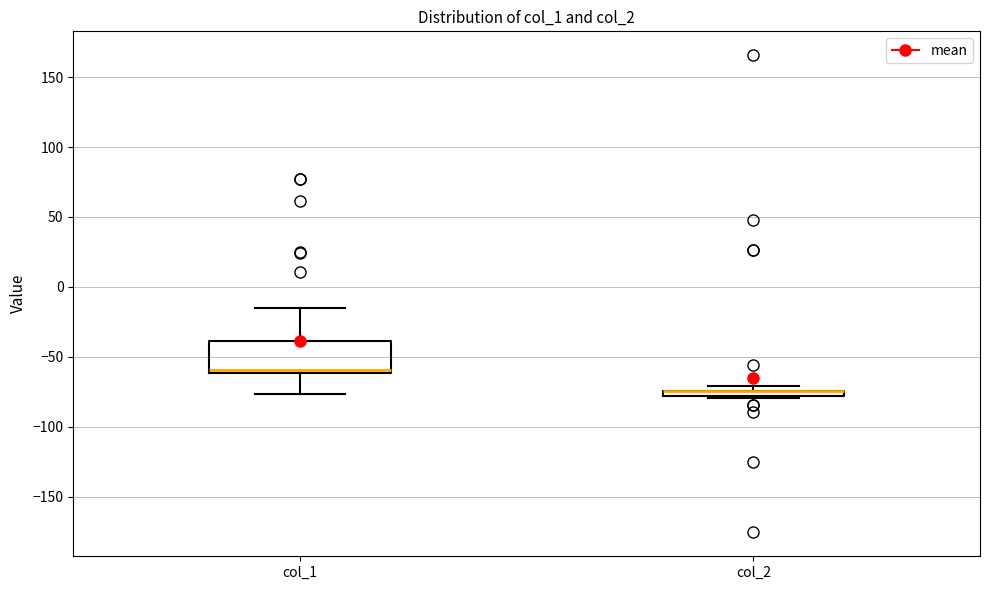

Which box is the tallest, from its lower edge to its upper edge?

col_1